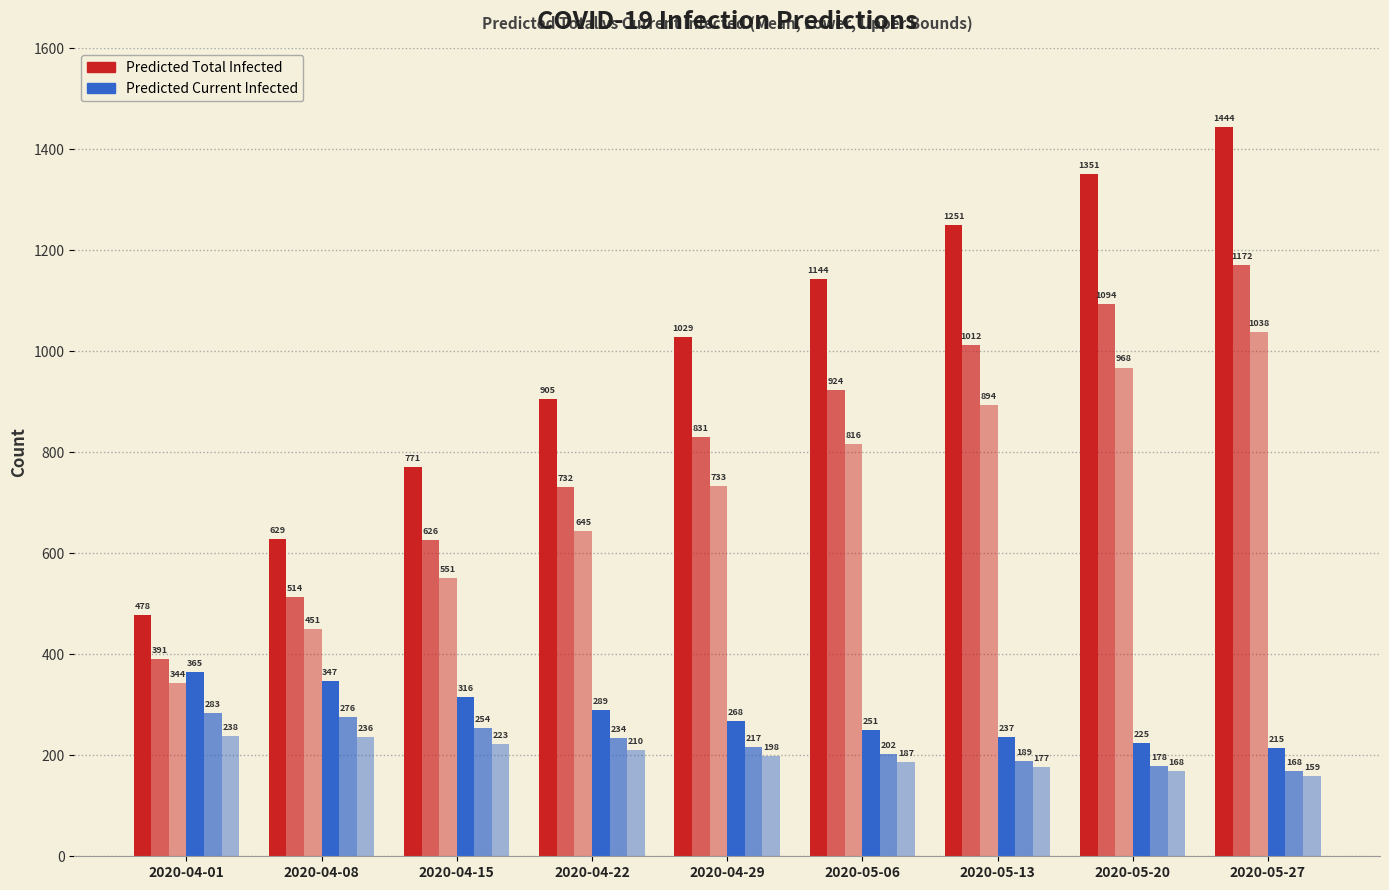

Count the number of categories in the chart.

9